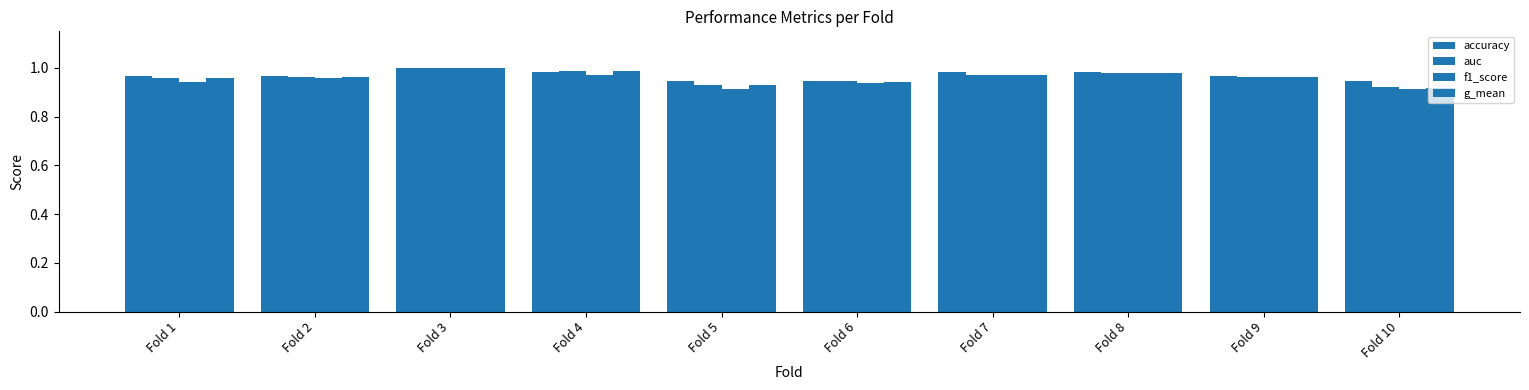

Count the number of data series in this chart.

4